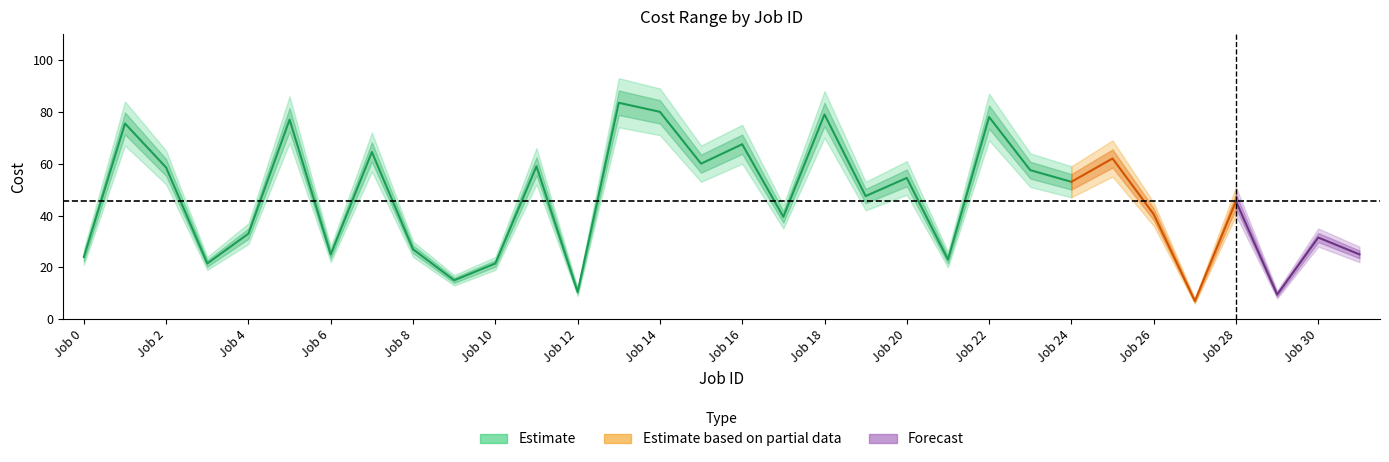

How many values in the Cost max series exceed 53?

15